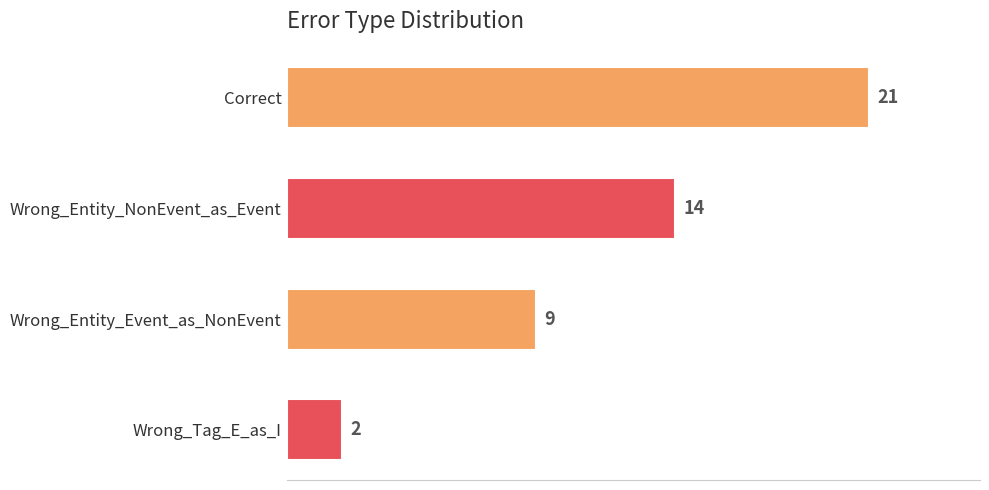

What is the sum of the values at Correct and Wrong_Entity_NonEvent_as_Event?

35